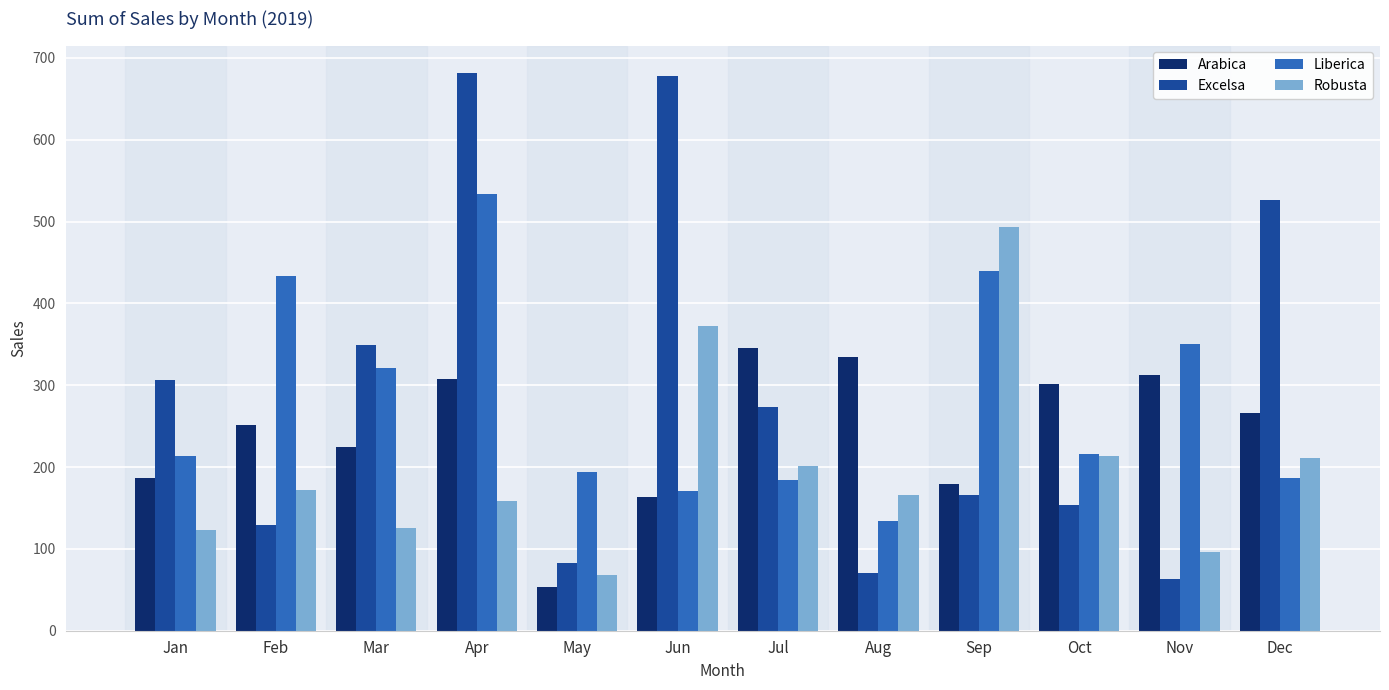

Rank the series at Nov from lowest to highest value.

Excelsa, Robusta, Arabica, Liberica